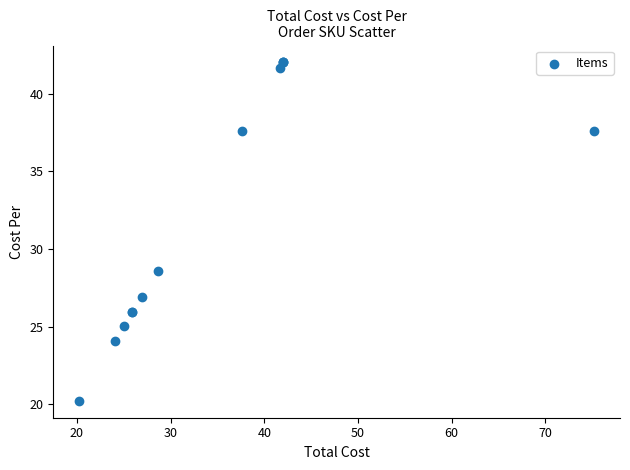

What Y value in the scatter plot is closest to 31?

28.6